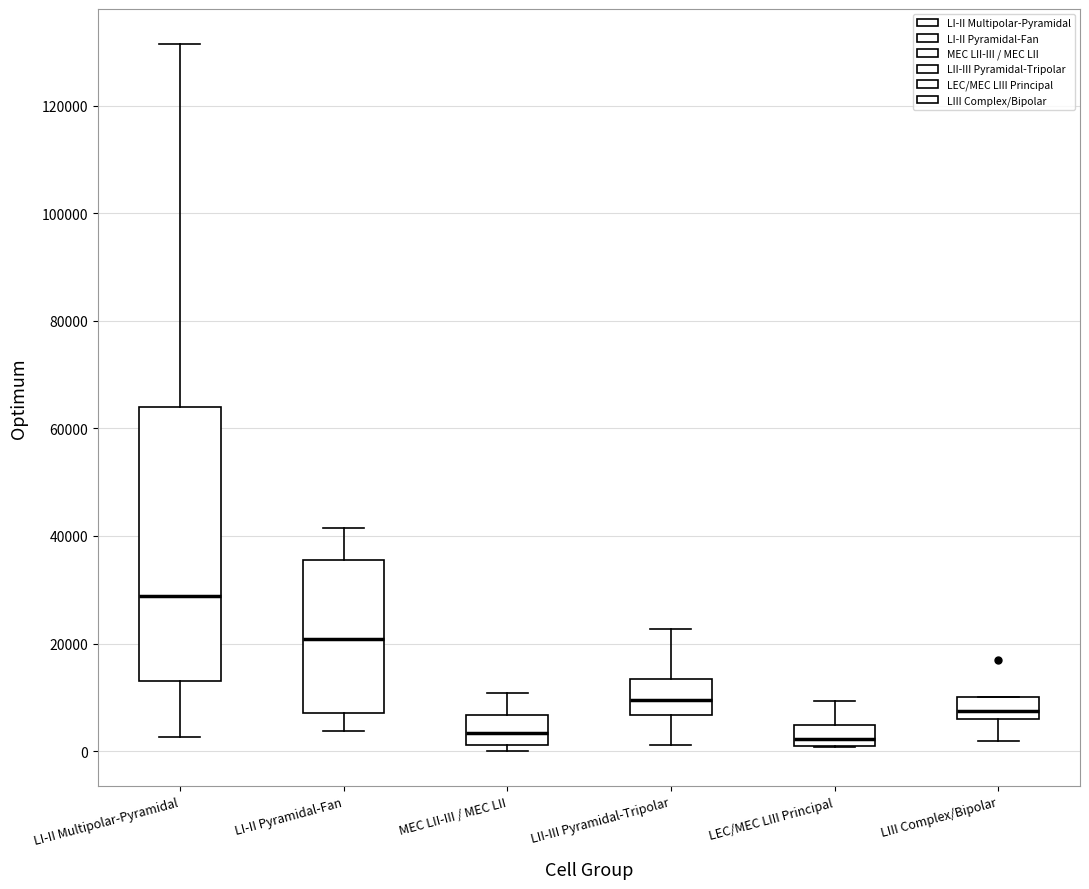

Reading left to right, transcribe this box plot: for each box, give where its median line is, the range the box spans, and where its two whiskers end, as read against the y-axis. The values are not printed on the chart, so give them approximately, as read against the axis.

LI-II Multipolar-Pyramidal: median 28000, box 12000 to 64000, whiskers 2000 to 132000
LI-II Pyramidal-Fan: median 20000, box 8000 to 36000, whiskers 4000 to 42000
MEC LII-III / MEC LII: median 4000, box 2000 to 6000, whiskers 0 to 10000
LII-III Pyramidal-Tripolar: median 10000, box 6000 to 14000, whiskers 2000 to 22000
LEC/MEC LIII Principal: median 2000, box 0 to 4000, whiskers 0 to 10000
LIII Complex/Bipolar: median 8000, box 6000 to 10000, whiskers 2000 to 10000